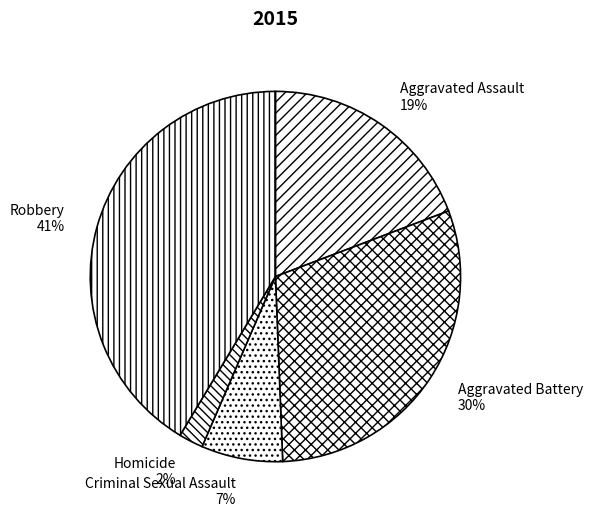

Do Criminal Sexual Assault and Aggravated Assault together represent more than half of the pie?

No